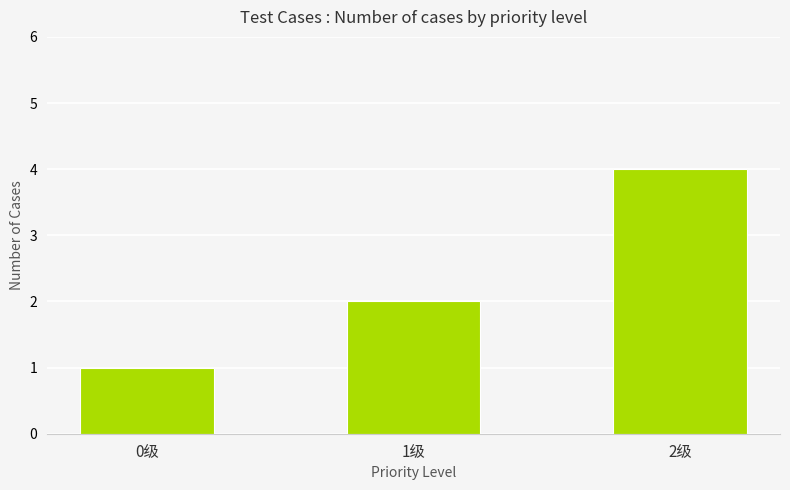

What is the greatest value displayed?

4